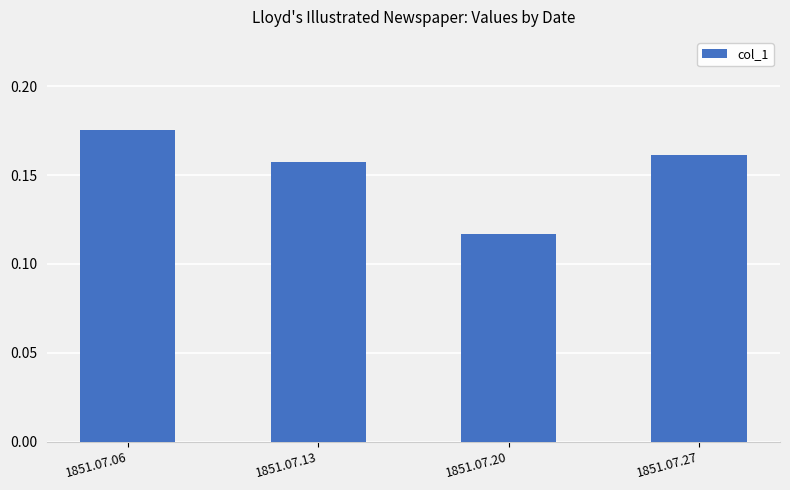

Rank the categories by value from highest to lowest.

1851.07.06, 1851.07.27, 1851.07.13, 1851.07.20